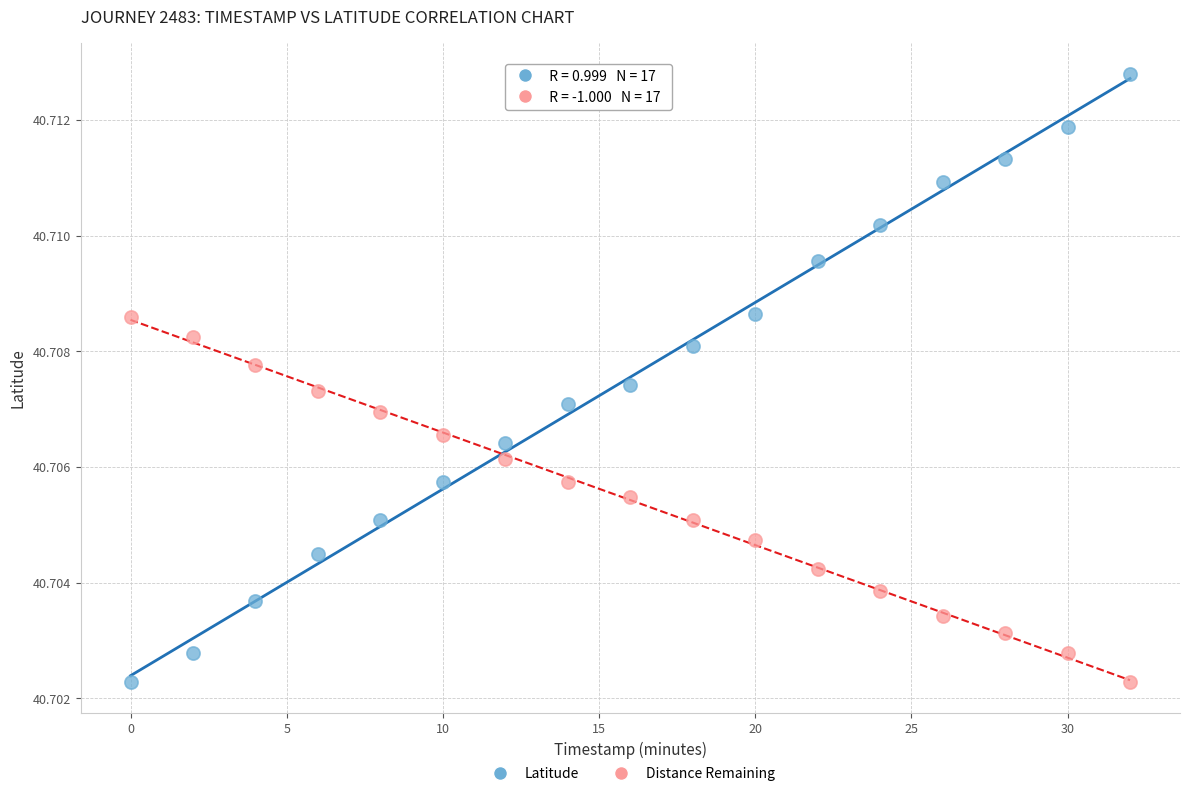

Across all data points, what is the range of X values (max minus min)?

32.0